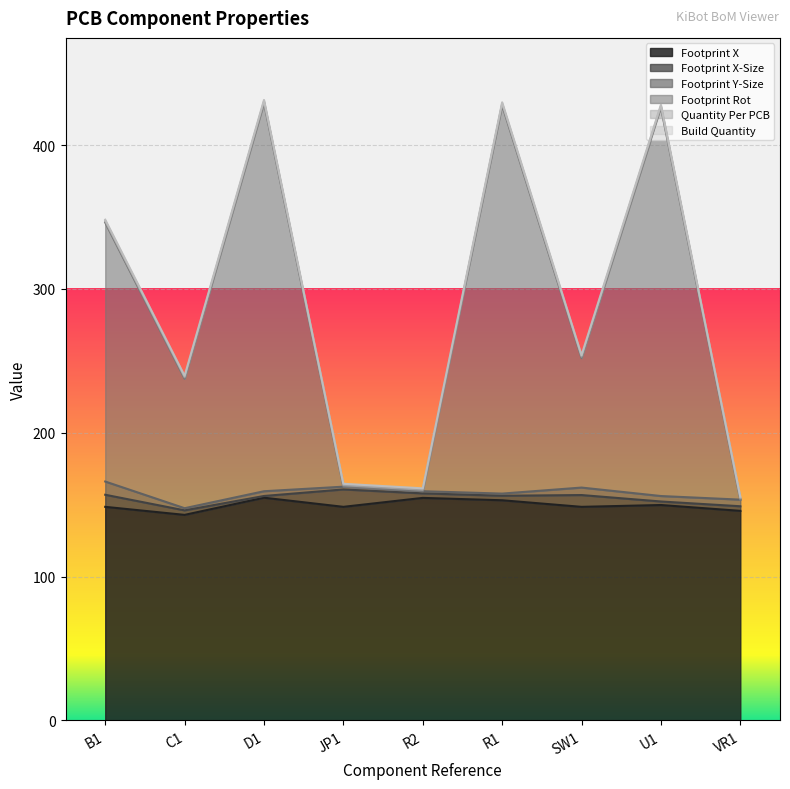

How many data points in Footprint Y-Size are above 3?

5